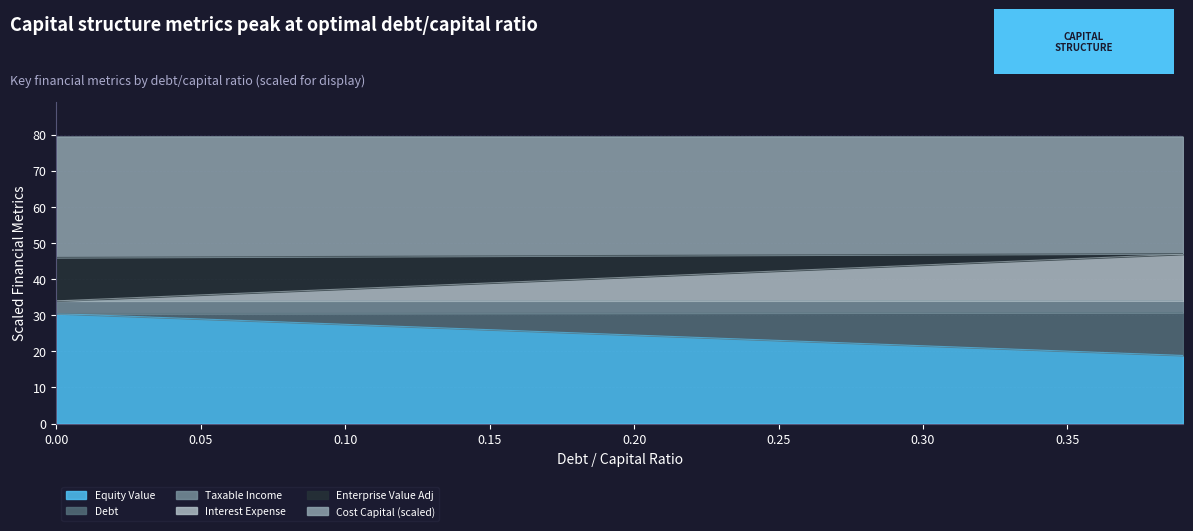

What is the maximum value for Equity Value?

30.4